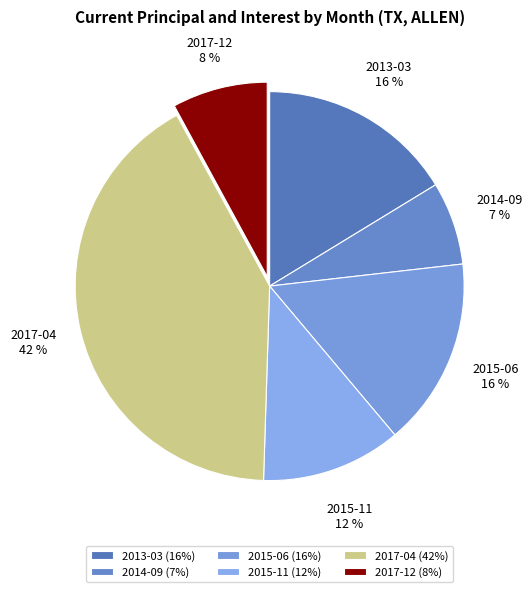

How many segments does this pie chart have?

6